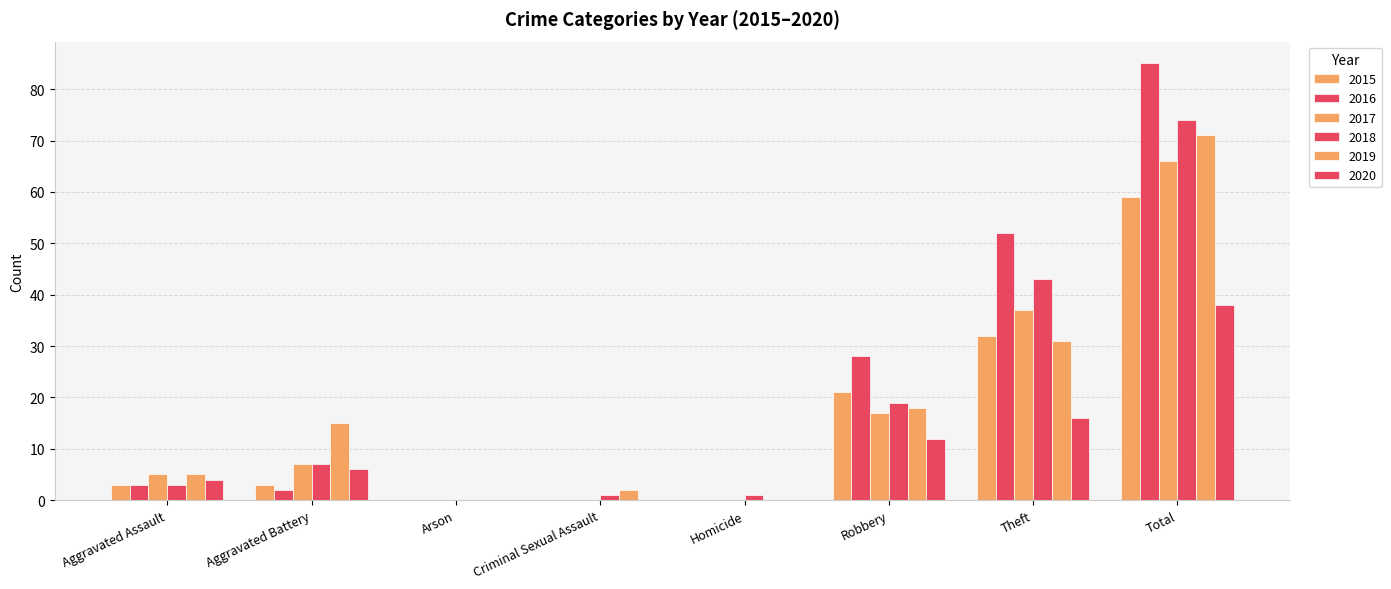

Reading right to left, list all the values displayed in this chart.

2015: Total=59	Theft=32	Robbery=21	Homicide=0	Criminal Sexual Assault=0	Arson=0	Aggravated Battery=3	Aggravated Assault=3
2016: Total=85	Theft=52	Robbery=28	Homicide=0	Criminal Sexual Assault=0	Arson=0	Aggravated Battery=2	Aggravated Assault=3
2017: Total=66	Theft=37	Robbery=17	Homicide=0	Criminal Sexual Assault=0	Arson=0	Aggravated Battery=7	Aggravated Assault=5
2018: Total=74	Theft=43	Robbery=19	Homicide=1	Criminal Sexual Assault=1	Arson=0	Aggravated Battery=7	Aggravated Assault=3
2019: Total=71	Theft=31	Robbery=18	Homicide=0	Criminal Sexual Assault=2	Arson=0	Aggravated Battery=15	Aggravated Assault=5
2020: Total=38	Theft=16	Robbery=12	Homicide=0	Criminal Sexual Assault=0	Arson=0	Aggravated Battery=6	Aggravated Assault=4